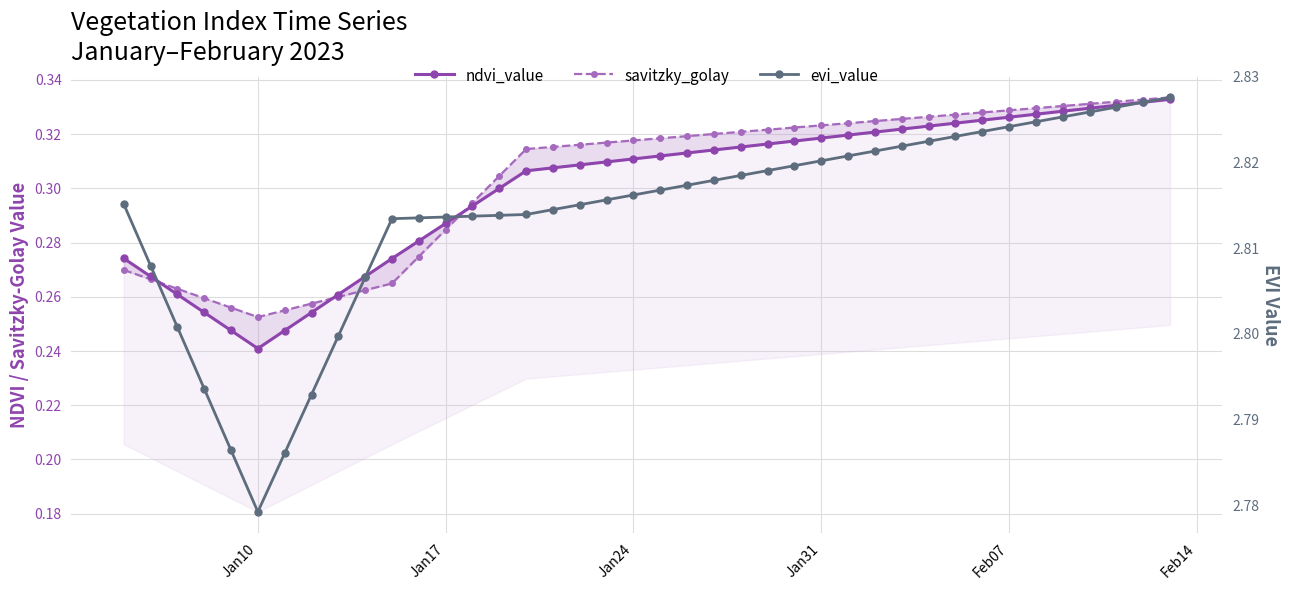

How many lines are shown in the chart?

3